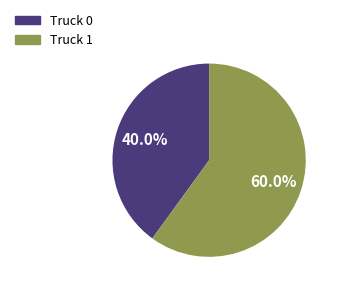

Which category accounts for the majority?

Truck 1